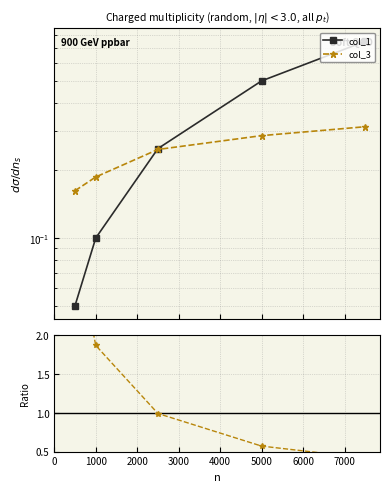

What is the spread (max minus min) of values at 2000?

0.7